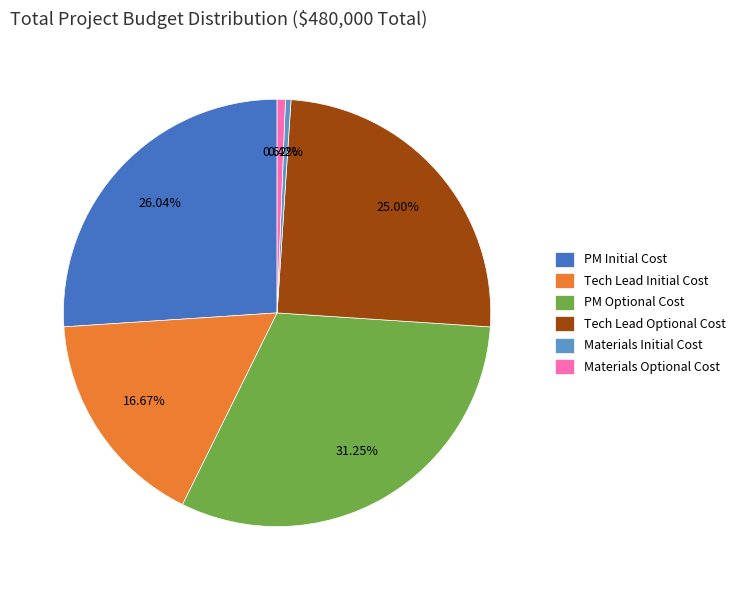

Do Tech Lead Initial Cost and PM Optional Cost together represent more than half of the pie?

No